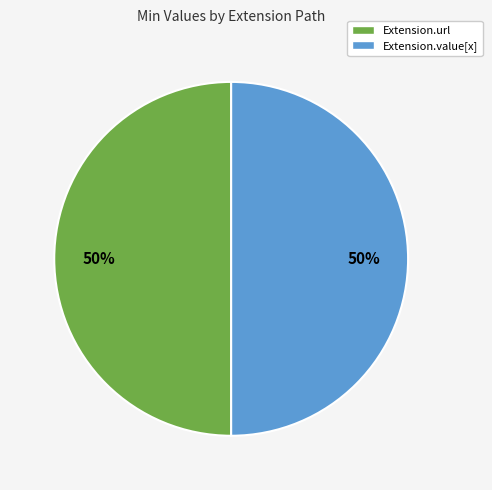

Do Extension.value[x] and Extension.url together represent more than half of the pie?

Yes